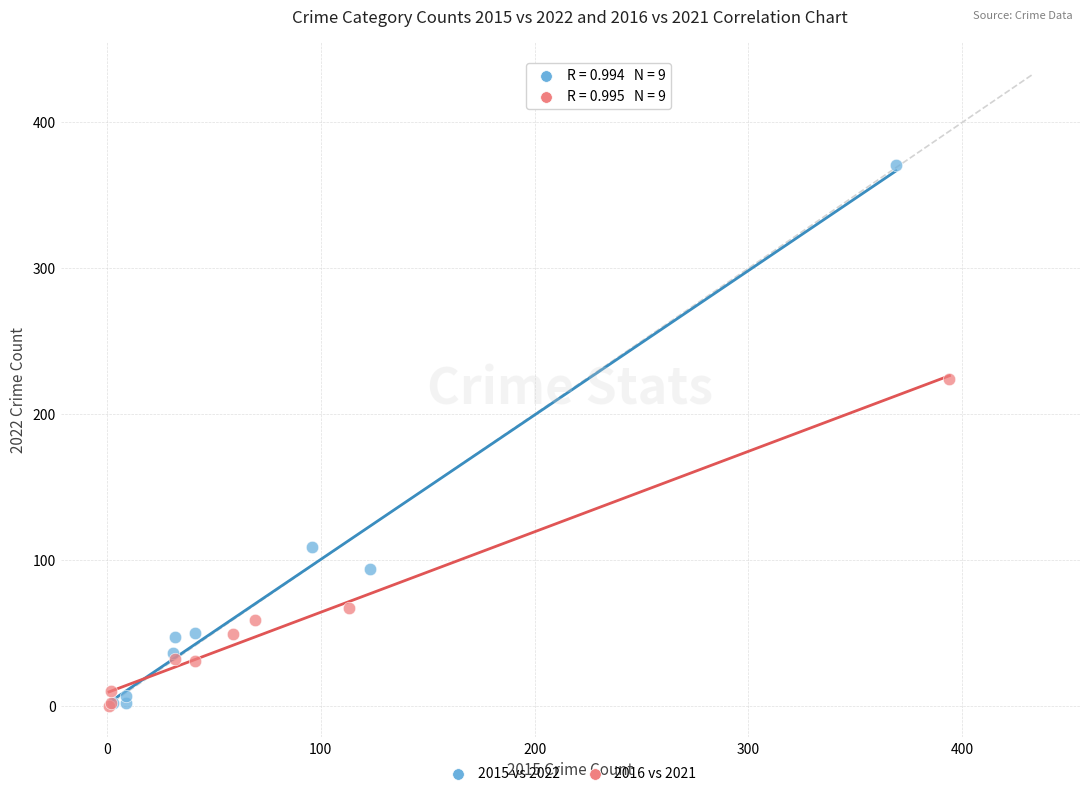

Which series contains the highest Y value?

2015 vs 2022